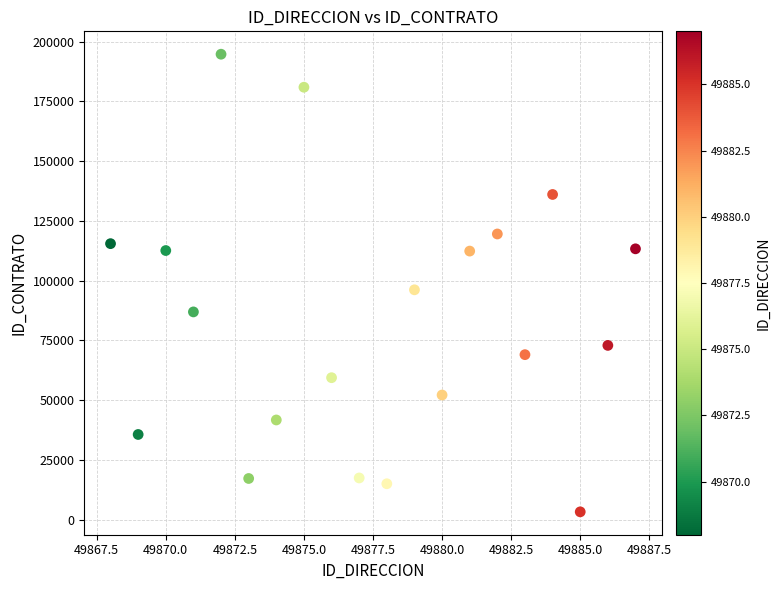

What Y value in the scatter plot is closest to 99001?

96163